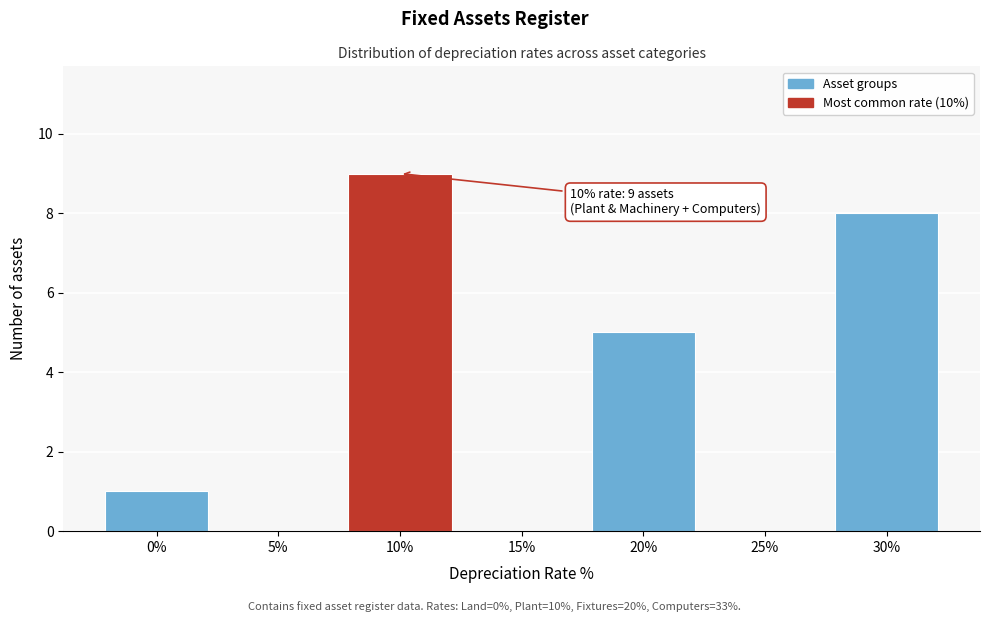

Reading left to right, what are all the values shown in this chart?

0%=1	5%=0	10%=9	15%=0	20%=5	25%=0	30%=8